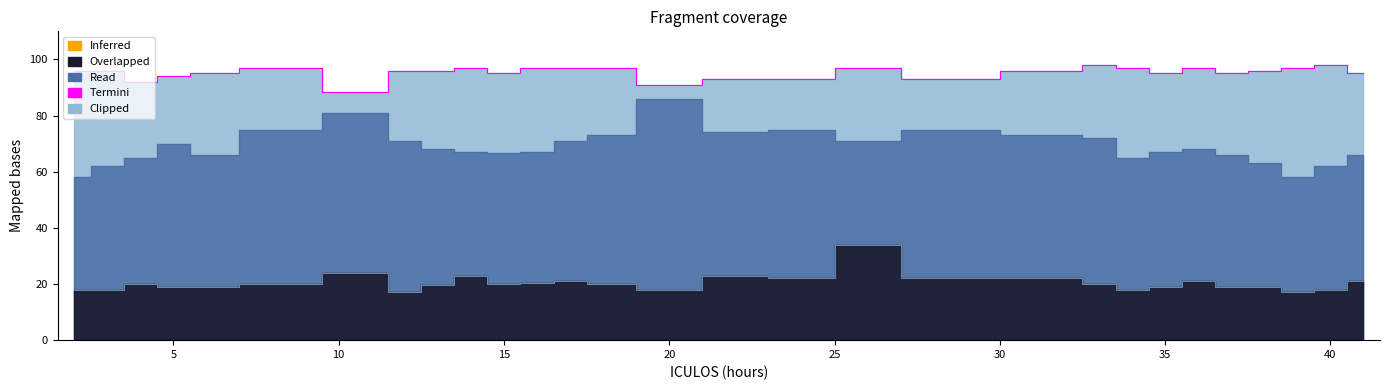

What is the minimum value shown in the chart?

88.5